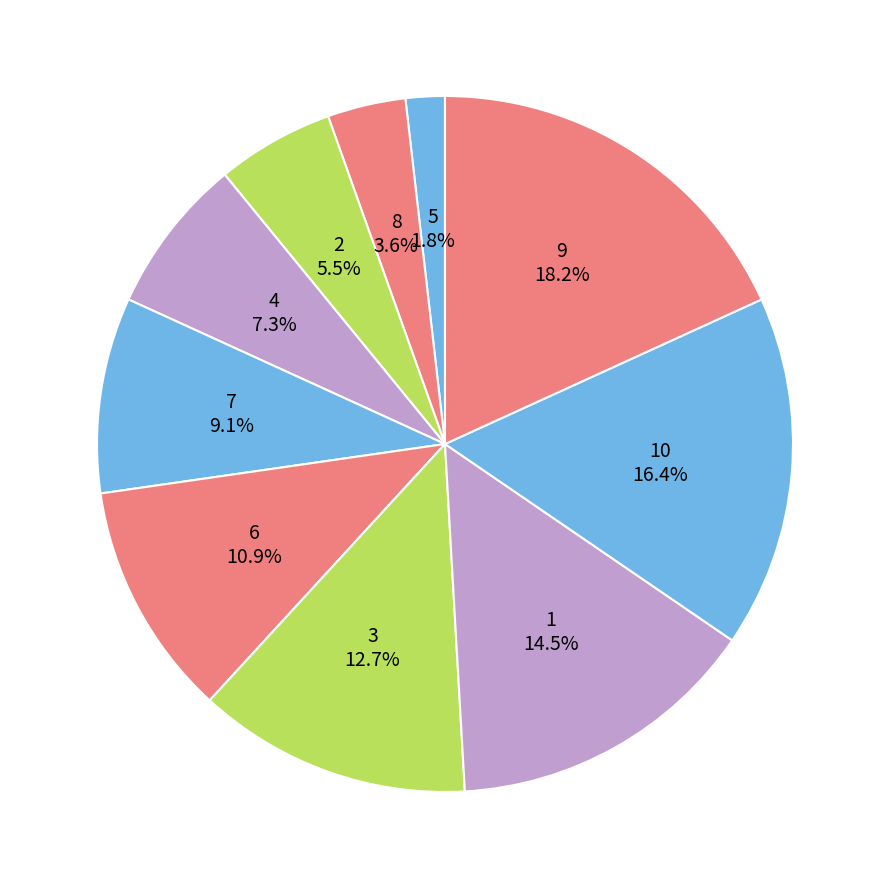

Which slice is the smallest?

5